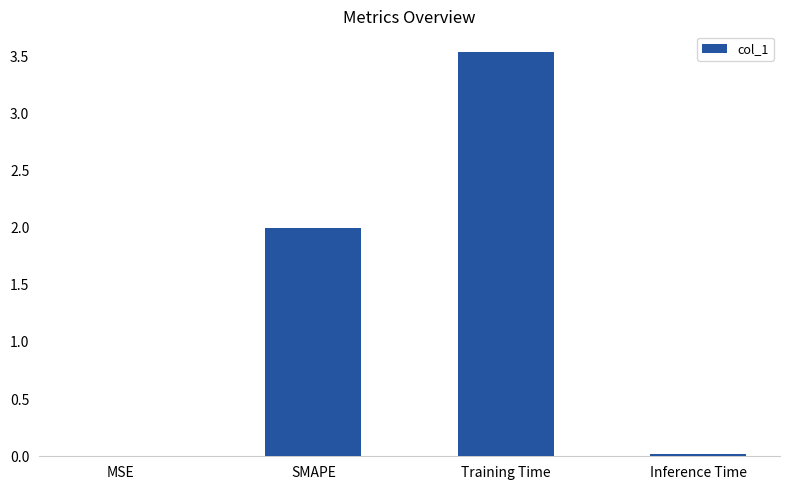

Which has a higher value, Training Time or SMAPE?

Training Time